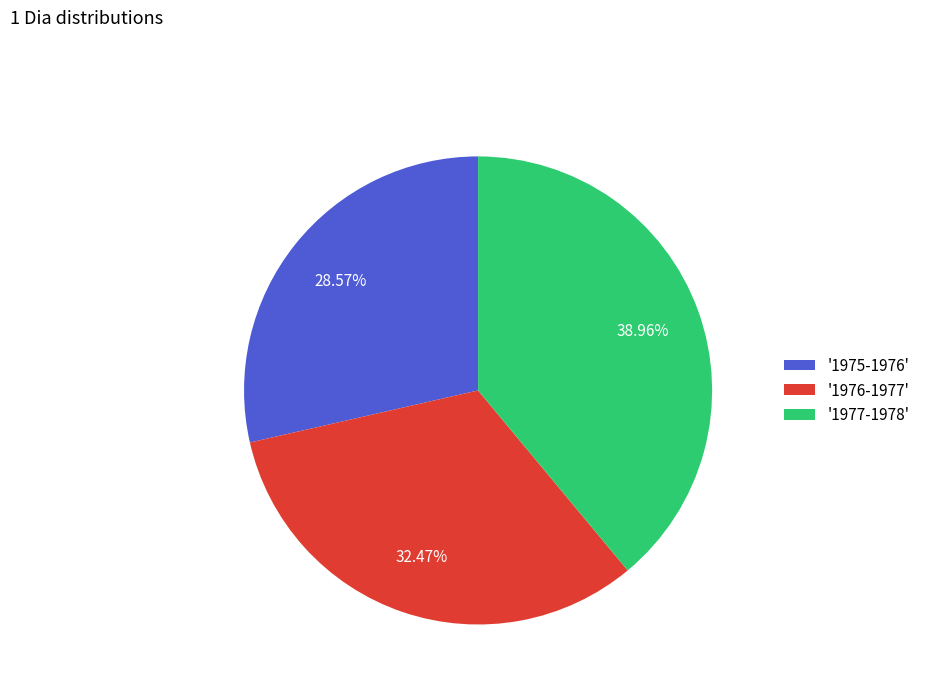

Which slice is the largest?

'1977-1978'